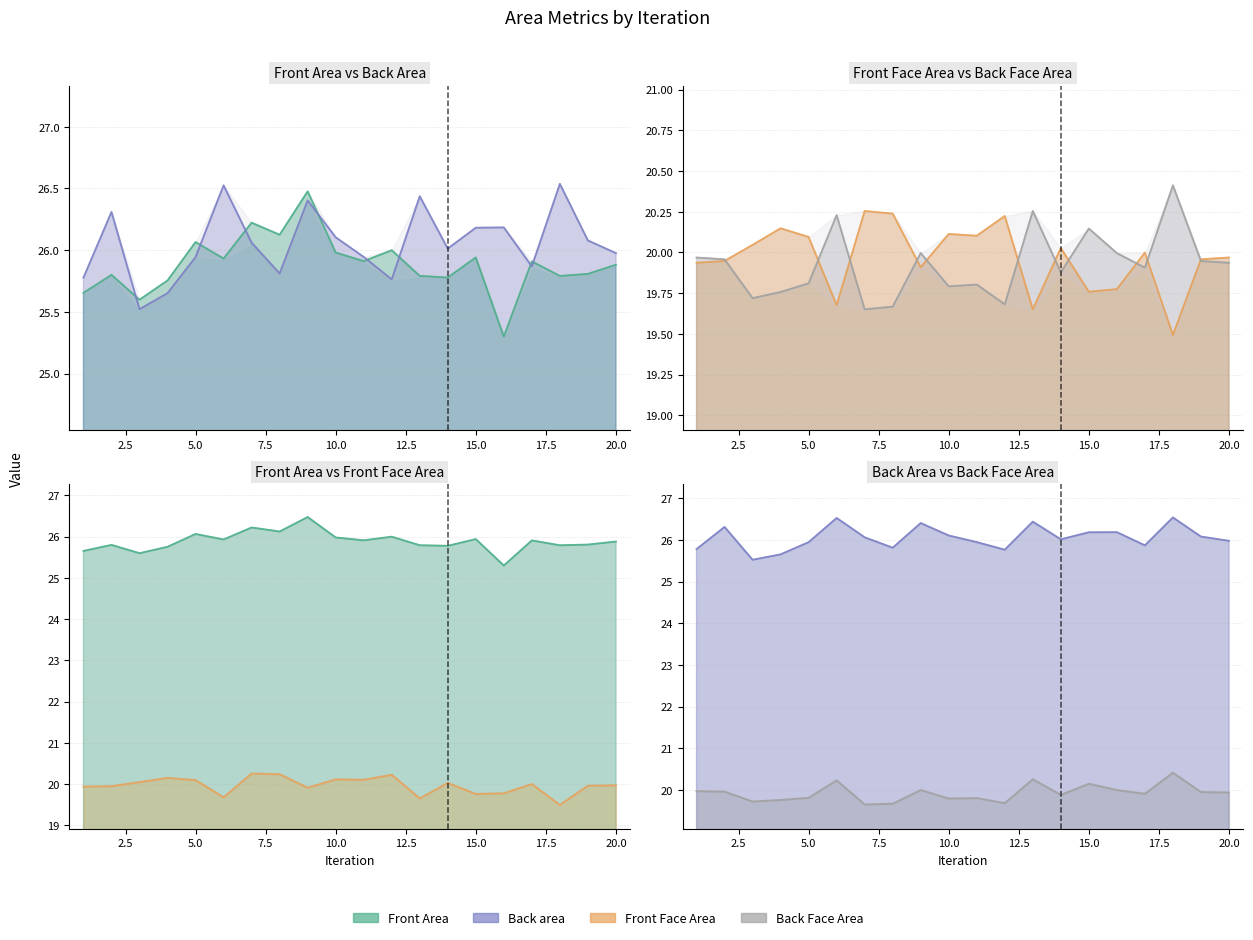

What is the average value of the Back Face Area series?

19.9